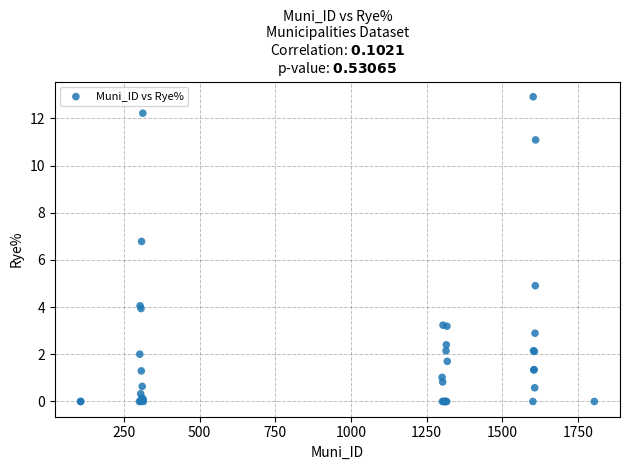

What Y value in the scatter plot is closest to 6?

6.8